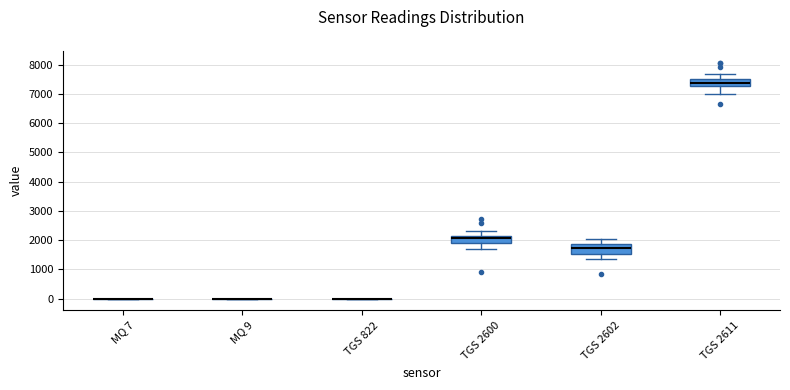

Reading left to right, transcribe this box plot: for each box, give where its median line is, the range the box spans, and where its two whiskers end, as read against the y-axis. The values are not printed on the chart, so give them approximately, as read against the axis.

MQ 7: box collapsed to a line at 0, whiskers 0 to 0
MQ 9: box collapsed to a line at 0, whiskers 0 to 0
TGS 822: box collapsed to a line at 0, whiskers 0 to 0
TGS 2600: median 2100 (just below the box's upper edge), box 1900 to 2100, whiskers 1700 to 2300
TGS 2602: median 1700, box 1500 to 1900, whiskers 1400 to 2000
TGS 2611: median 7400, box 7300 to 7500, whiskers 7000 to 7700